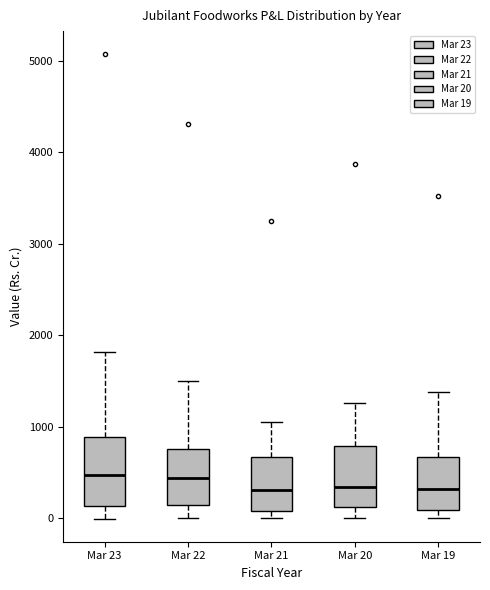

Where does the upper whisker of the box for Mar 21 end on the y-axis? The values are not printed on the chart, so give them approximately, as read against the axis.

1100